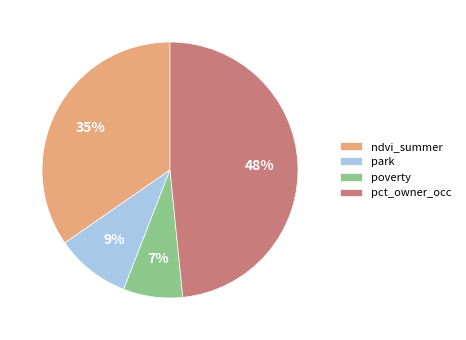

To the nearest percent, what is the difference between the largest and smallest slice percentages?

41%